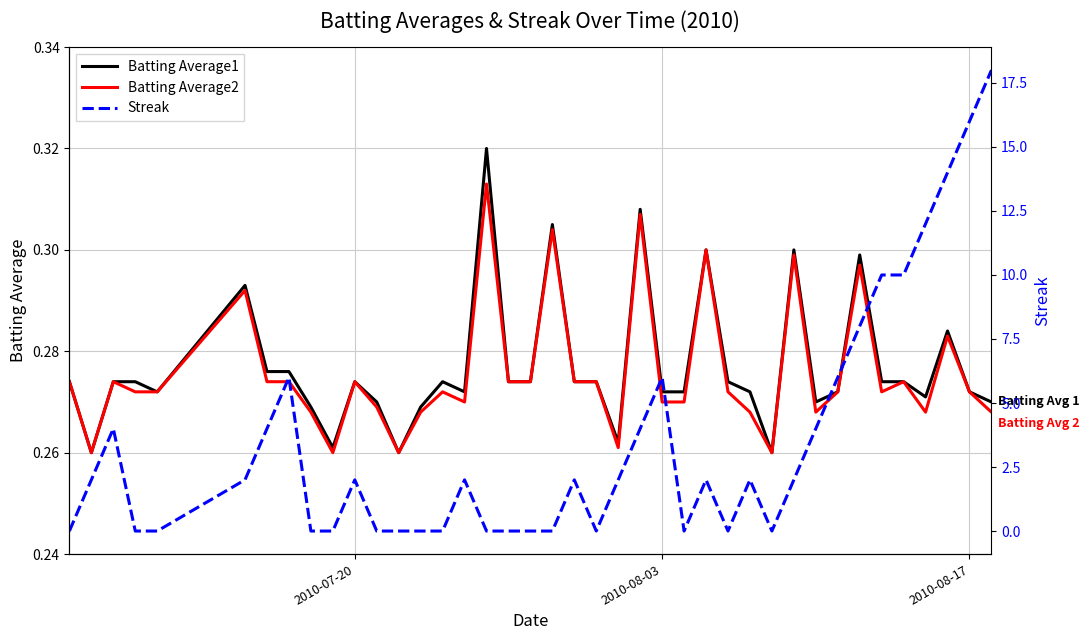

Reading left to right, list all the values displayed in this chart.

Batting Average1: 0.3	0.3	0.3	0.3	0.3	0.3	0.3	0.3	0.3	0.3	0.3	0.3	0.3	0.3	0.3	0.3	0.3	0.3	0.3	0.3	0.3	0.3	0.3	0.3	0.3	0.3	0.3	0.3	0.3	0.3	0.3	0.3	0.3	0.3	0.3	0.3	0.3	0.3	0.3	0.3
Batting Average2: 0.3	0.3	0.3	0.3	0.3	0.3	0.3	0.3	0.3	0.3	0.3	0.3	0.3	0.3	0.3	0.3	0.3	0.3	0.3	0.3	0.3	0.3	0.3	0.3	0.3	0.3	0.3	0.3	0.3	0.3	0.3	0.3	0.3	0.3	0.3	0.3	0.3	0.3	0.3	0.3
Streak: 0.0	2.0	4.0	0.0	0.0	2.0	4.0	6.0	0.0	0.0	2.0	0.0	0.0	0.0	0.0	2.0	0.0	0.0	0.0	0.0	2.0	0.0	2.0	4.0	6.0	0.0	2.0	0.0	2.0	0.0	2.0	4.0	6.0	8.0	10.0	10.0	12.0	14.0	16.0	18.0